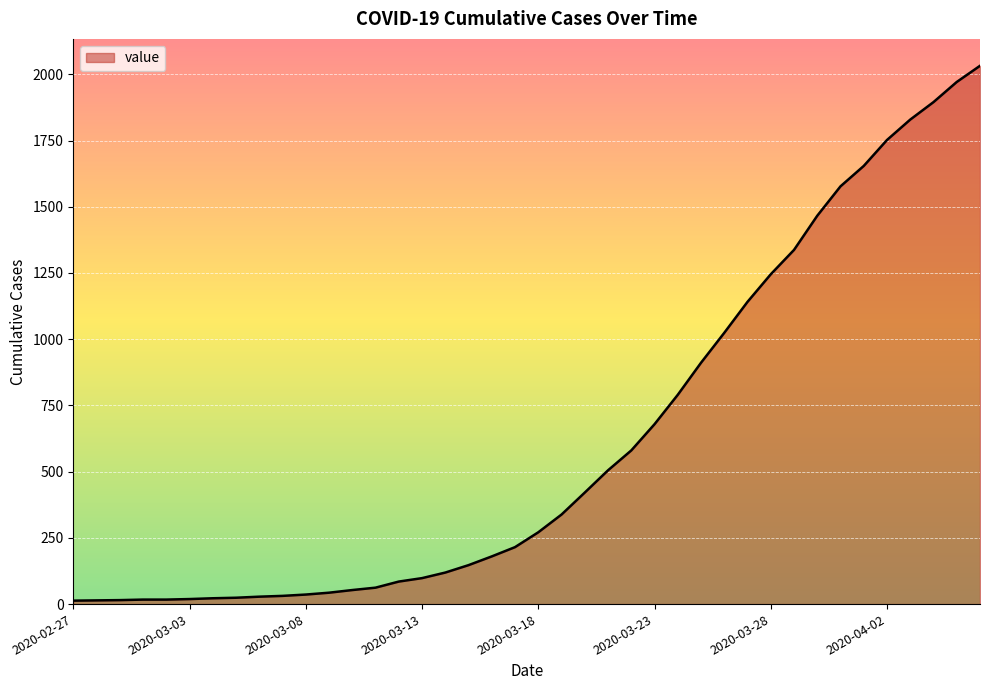

What is the greatest value displayed?

2032